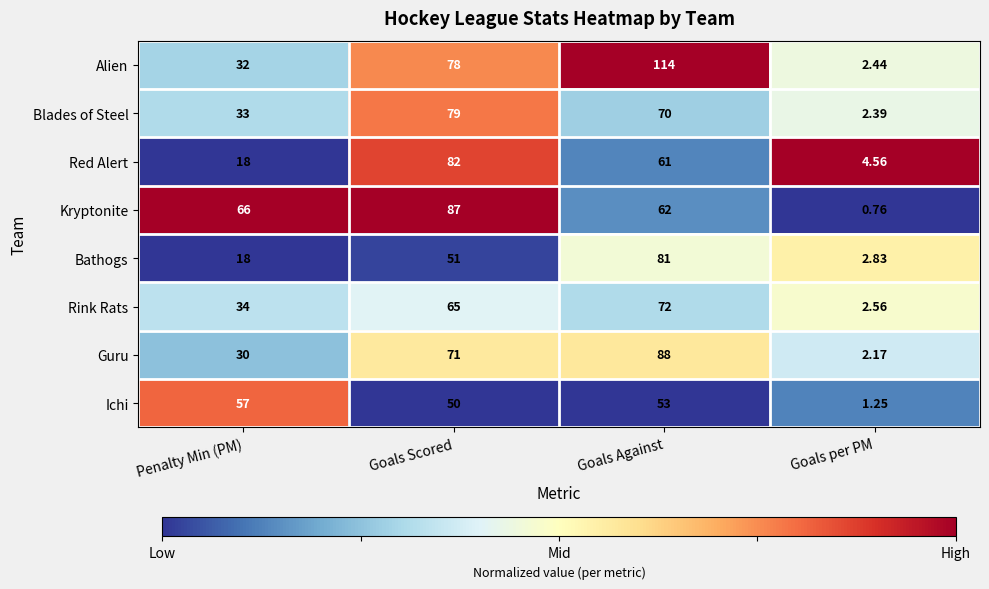

Count the number of categories in the chart.

4